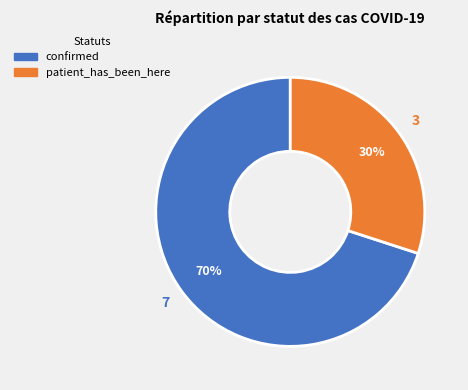

Approximately how many times larger is the value at patient_has_been_here compared to confirmed?

0.4